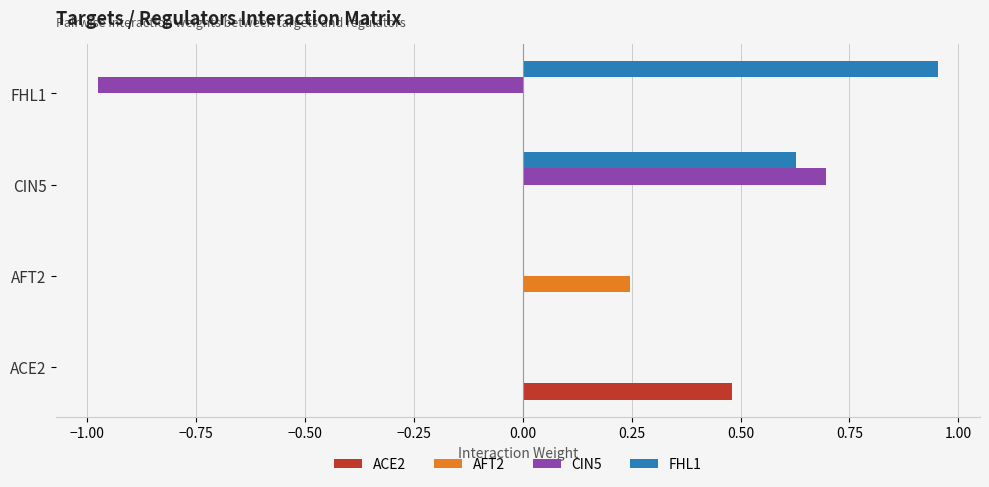

Is the value of ACE2 at FHL1 greater than the value of CIN5 at CIN5?

No